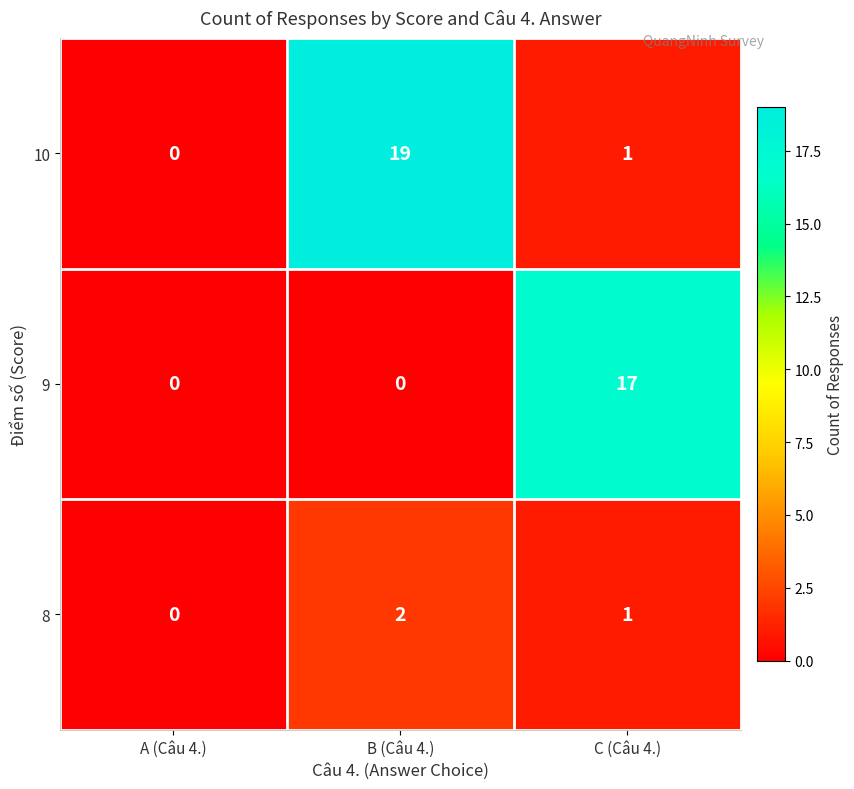

How many series are shown in this chart?

3